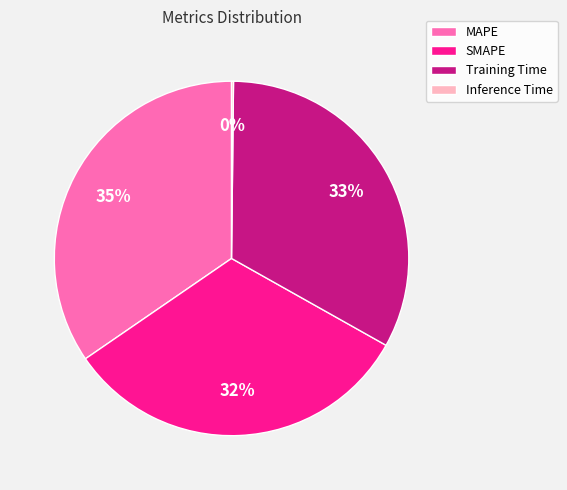

What percentage is the SMAPE slice, to the nearest percent?

32%